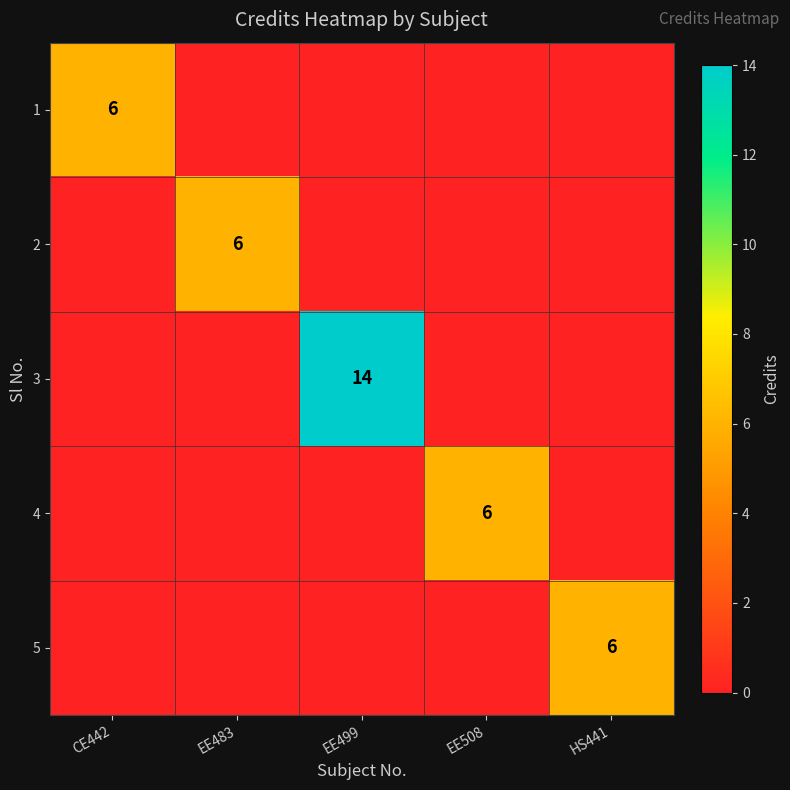

Which category has the lowest value in the 5 series?

CE442